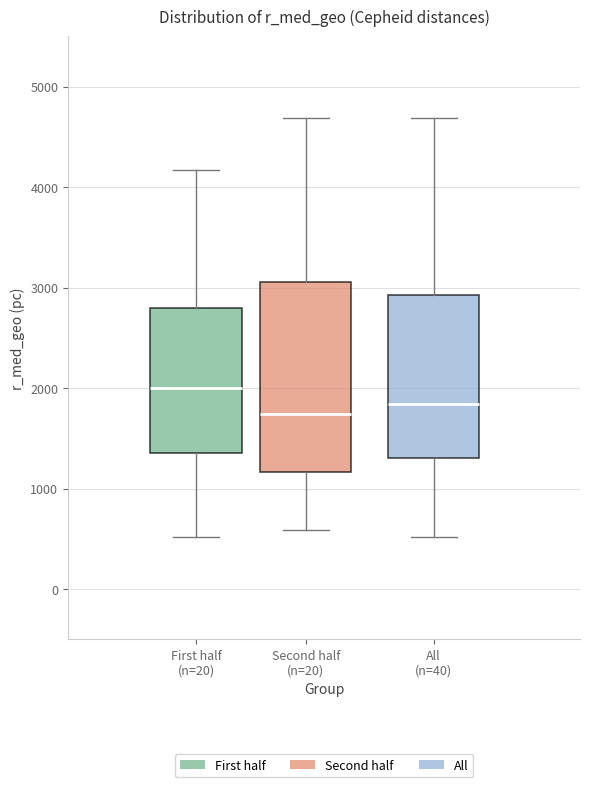

Reading left to right, read every box against the y-axis: the position of its median line, the range the box covers, and the ends of its whiskers. The values are not printed on the chart, so give them approximately, as read against the axis.

First half (n=20): median 2000, box 1400 to 2800, whiskers 500 to 4200
Second half (n=20): median 1700, box 1200 to 3100, whiskers 600 to 4700
All (n=40): median 1800, box 1300 to 2900, whiskers 500 to 4700